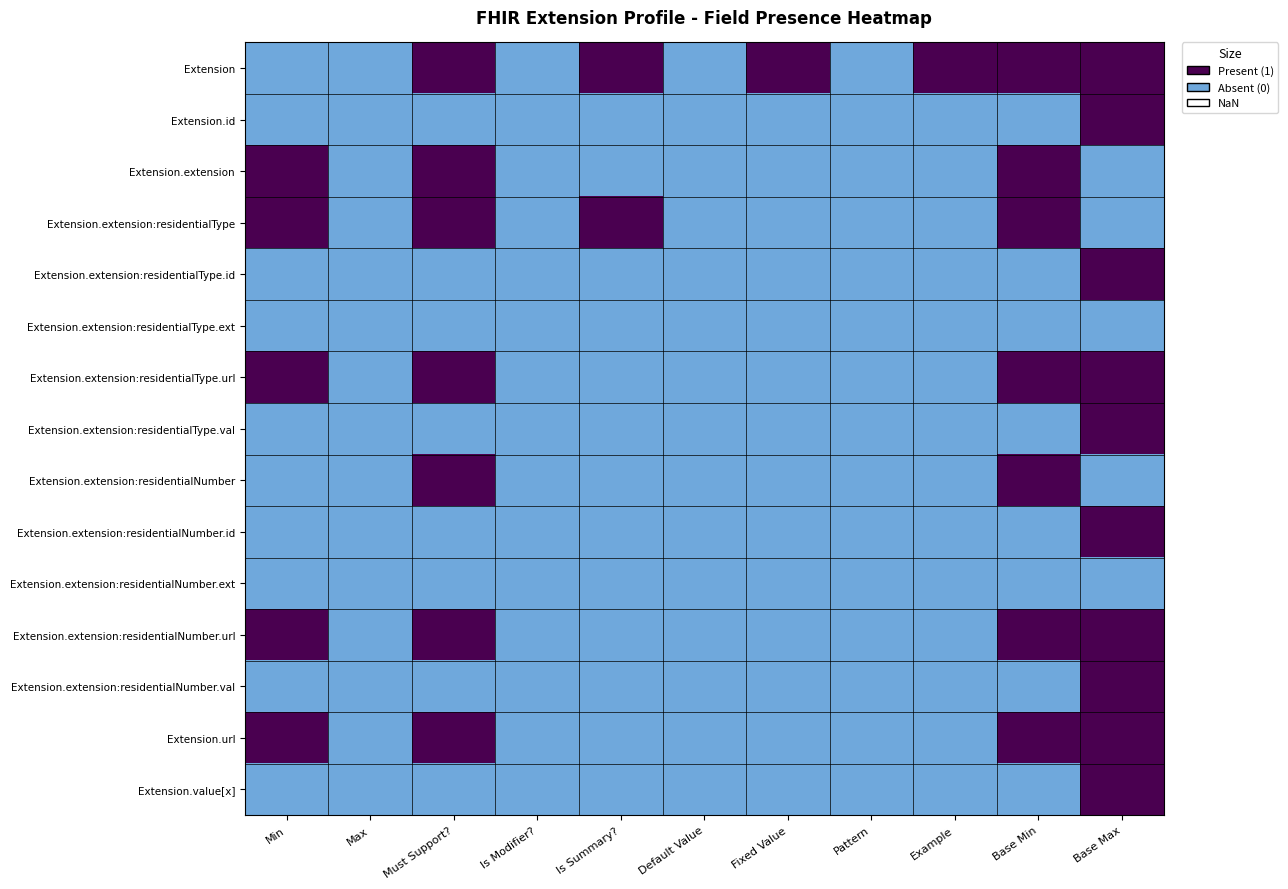

At which category is the sum across all series the highest?

Base Max